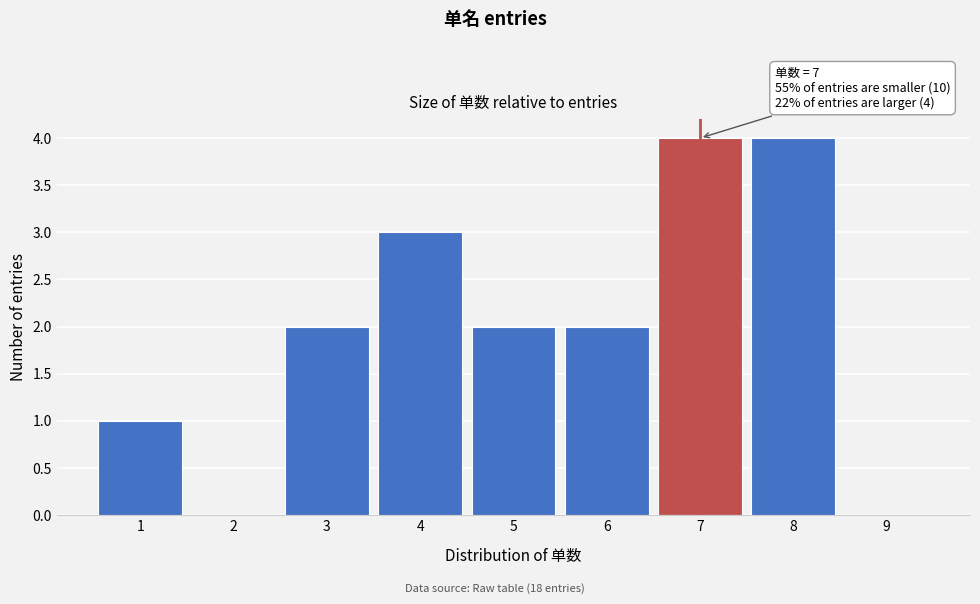

What is the sum of all values?

18